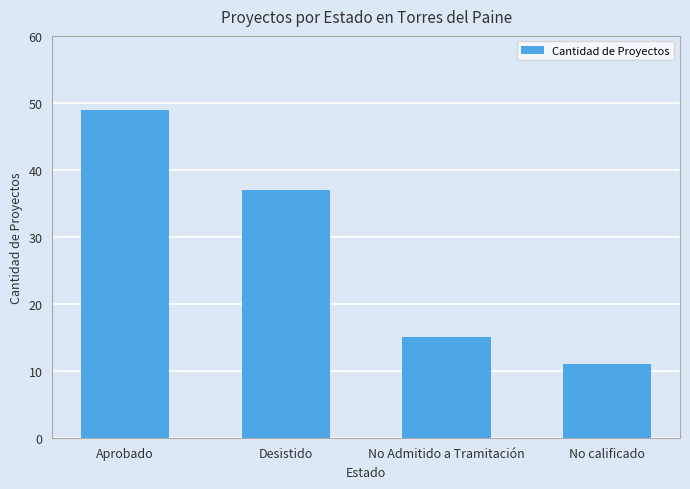

What is the change in value from Aprobado to No calificado?

-38